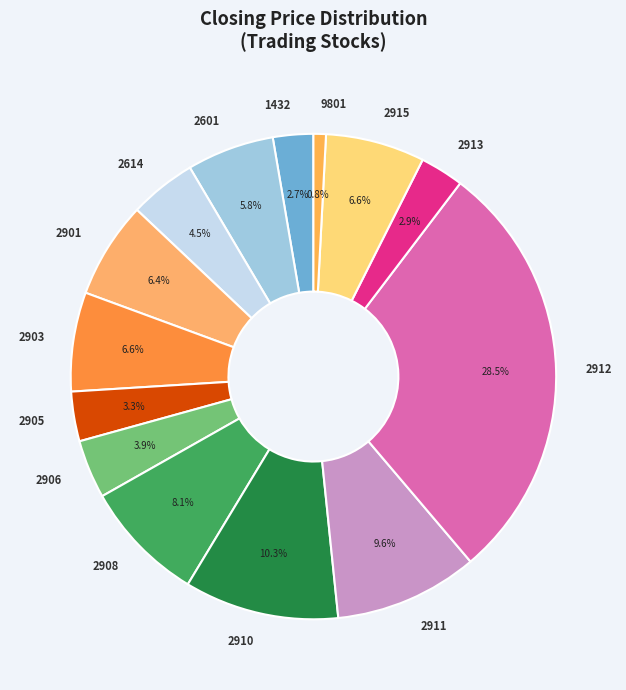

Approximately how many times larger is the value at 2910 compared to 2614?

2.3